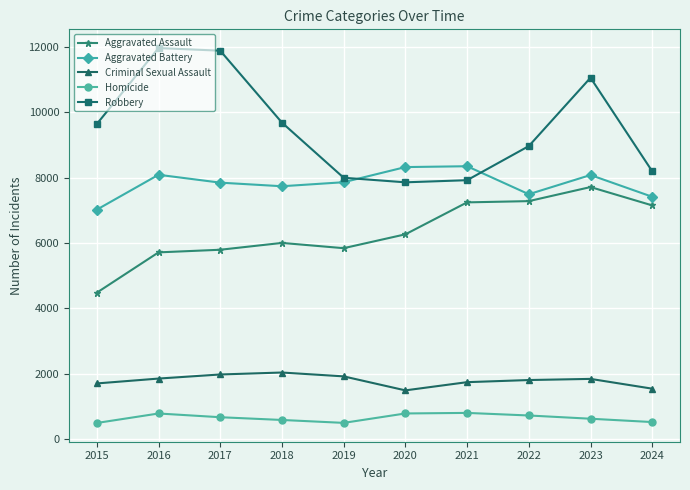

What is the spread (max minus min) of values at 2016?

11174